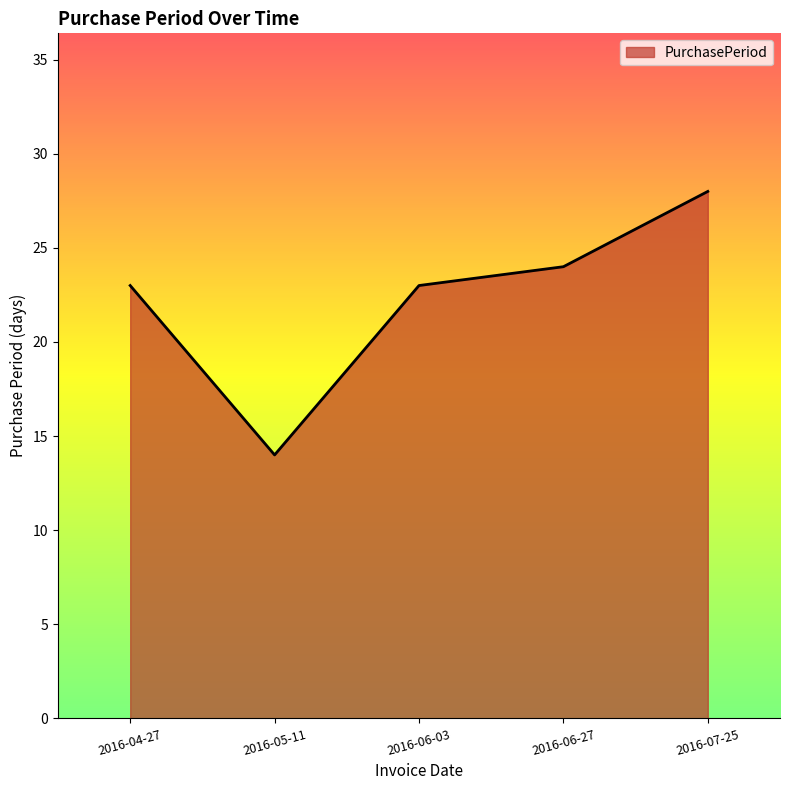

Does the chart display data point markers on the line(s)?

No